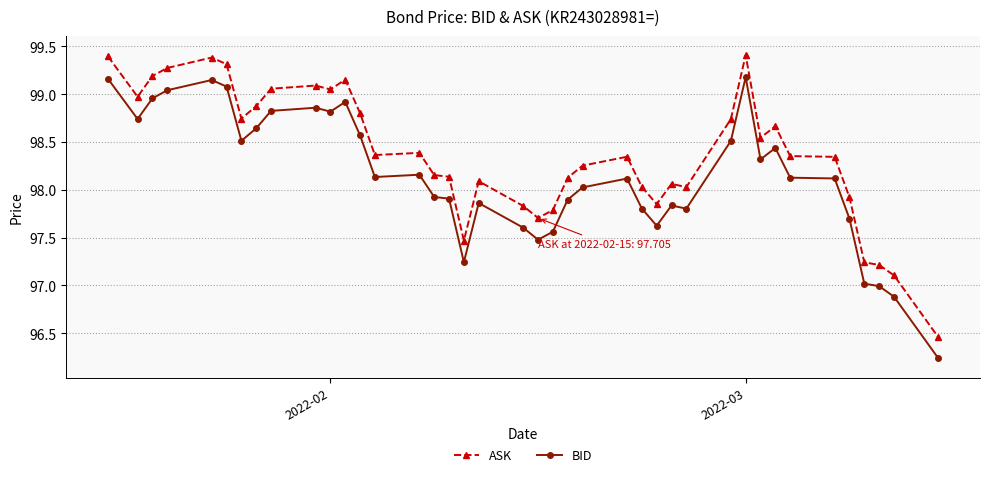

What are all the series names shown in the legend?

ASK, BID